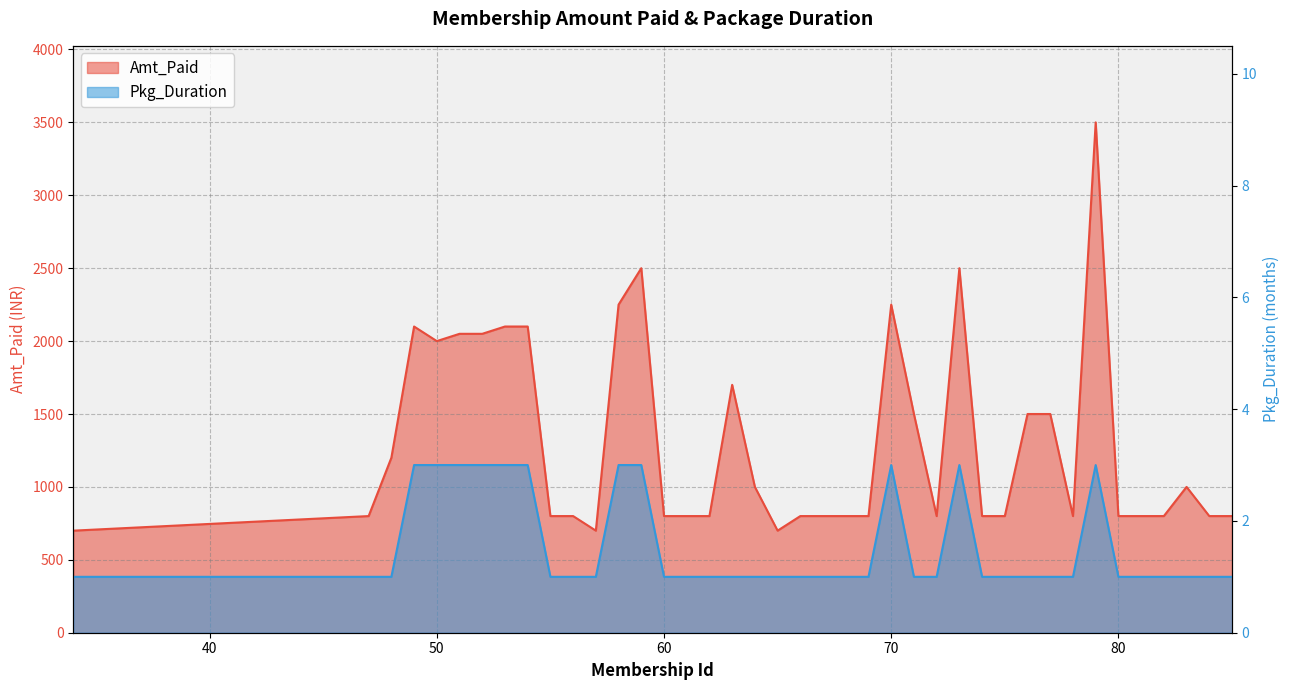

What is the difference between the highest and lowest values at 81?

799